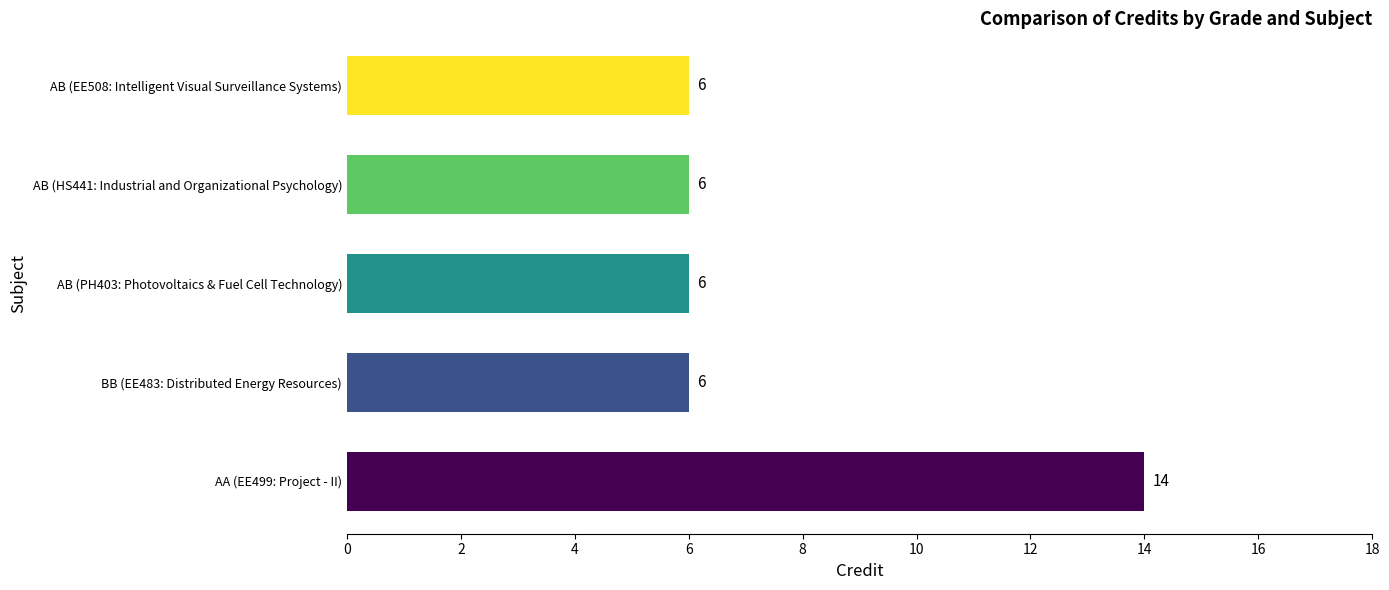

Reading top to bottom, transcribe all the data shown in this chart.

6	6	6	6	14